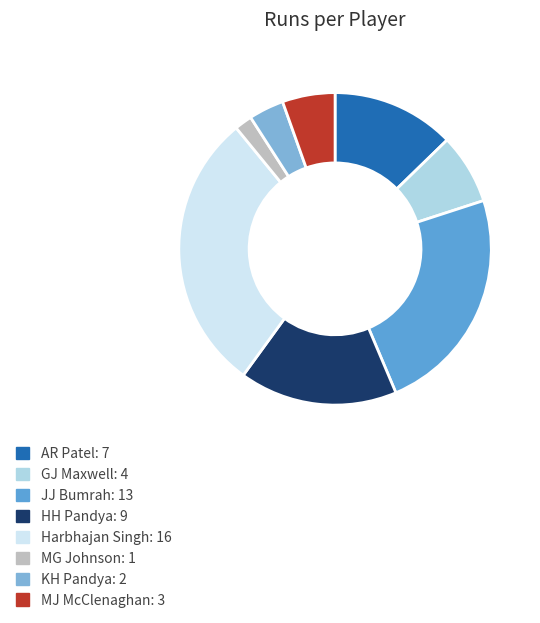

The HH Pandya slice represents 16% of the pie. True or false?

True